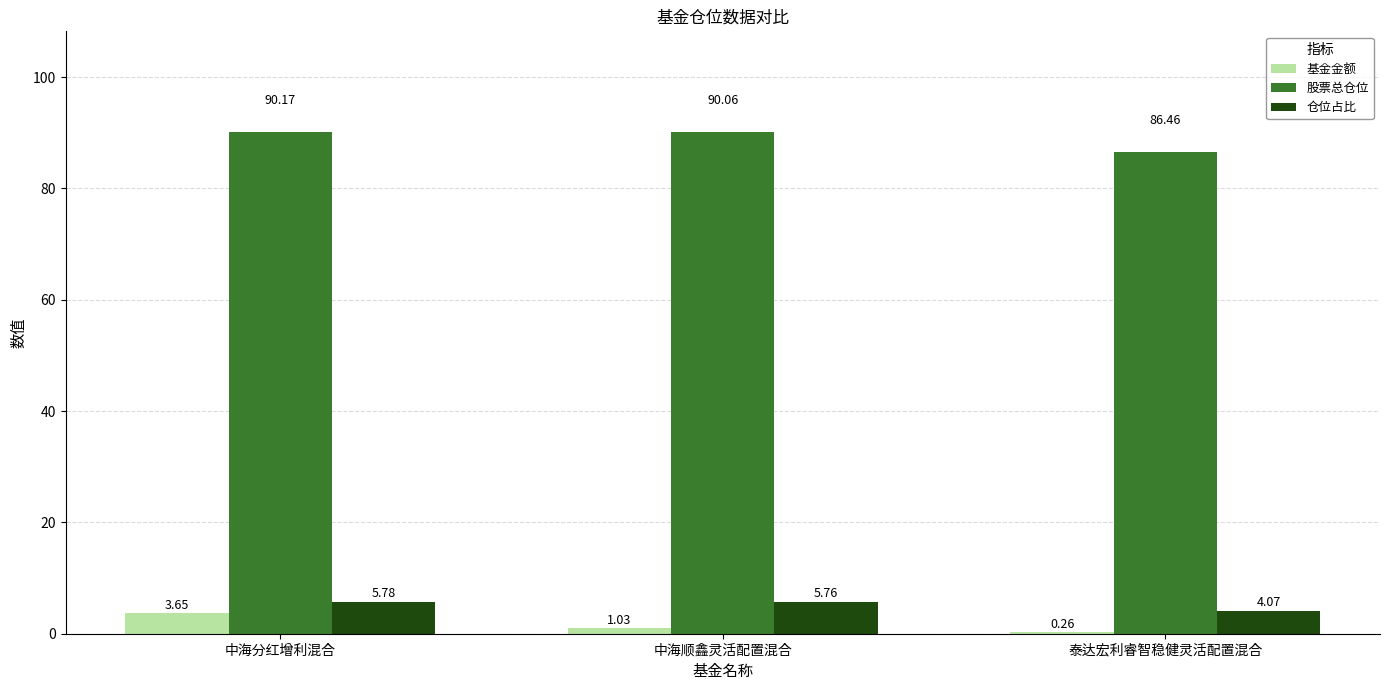

What is the sum of the 股票总仓位 values at 中海分红增利混合 and 中海顺鑫灵活配置混合?

180.2